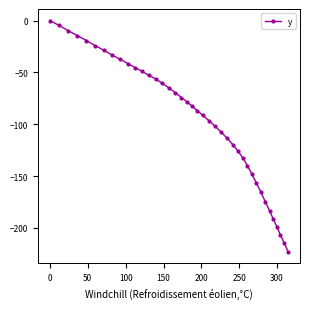

What is the value of the 23rd point from the left?

-96.6